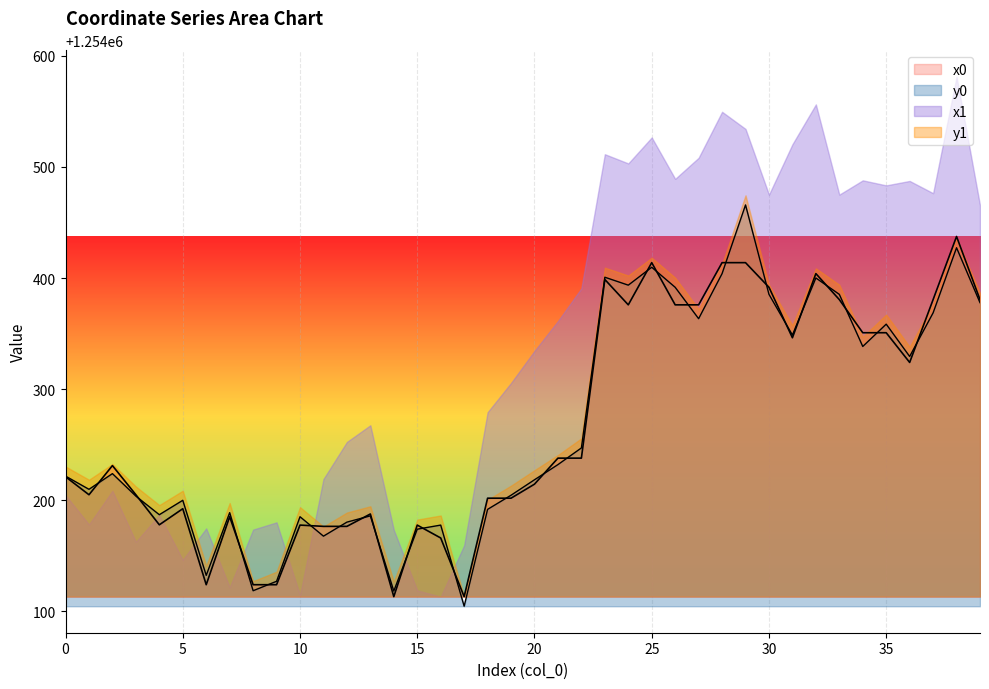

Is it true that y0 equals 1254177.7 at 15?

True